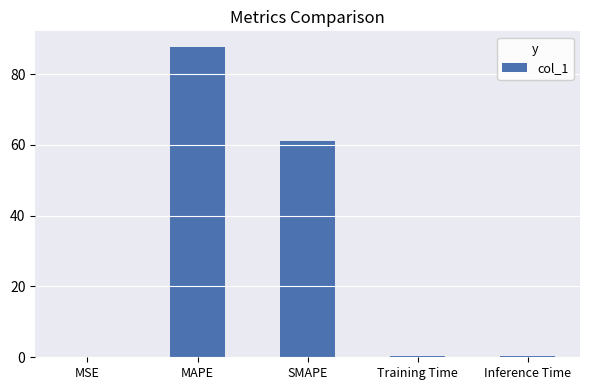

What is the sum of all values?

149.4